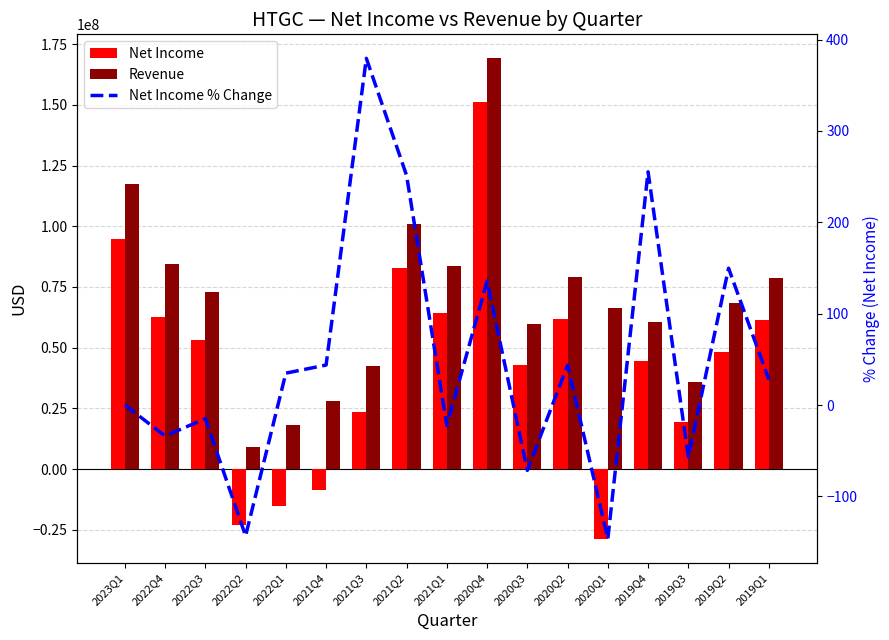

How many values in Net Income % Change are below zero?

7